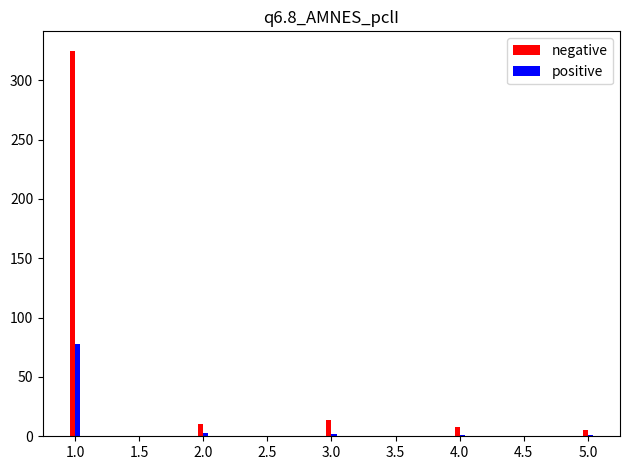

Which series has the largest range (max minus min)?

negative